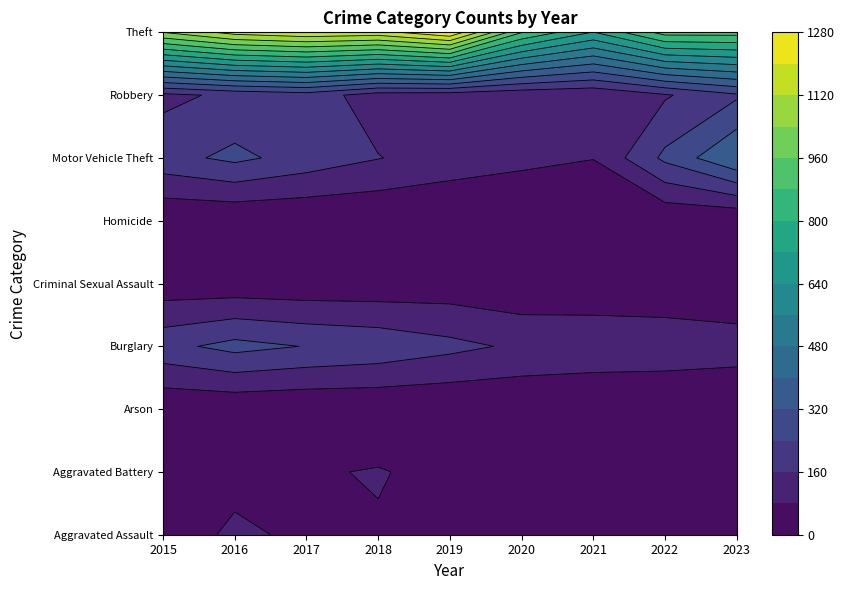

Reading right to left, what are all the values shown in this chart?

Aggravated Assault: 2023=61	2022=61	2021=66	2020=62	2019=80	2018=72	2017=72	2016=88	2015=56
Aggravated Battery: 2023=43	2022=56	2021=60	2020=57	2019=53	2018=86	2017=71	2016=66	2015=60
Arson: 2023=2	2022=3	2021=6	2020=7	2019=5	2018=7	2017=7	2016=12	2015=10
Burglary: 2023=118	2022=130	2021=133	2020=146	2019=182	2018=218	2017=237	2016=266	2015=216
Criminal Sexual Assault: 2023=12	2022=21	2021=26	2020=15	2019=31	2018=24	2017=22	2016=26	2015=29
Homicide: 2023=1	2022=7	2021=6	2020=5	2019=4	2018=4	2017=4	2016=4	2015=5
Motor Vehicle Theft: 2023=398	2022=258	2021=82	2020=99	2019=123	2018=163	2017=208	2016=259	2015=212
Robbery: 2023=228	2022=151	2021=88	2020=97	2019=116	2018=121	2017=202	2016=178	2015=139
Theft: 2023=912	2022=913	2021=716	2020=884	2019=1272	2018=1170	2017=1188	2016=1151	2015=1041